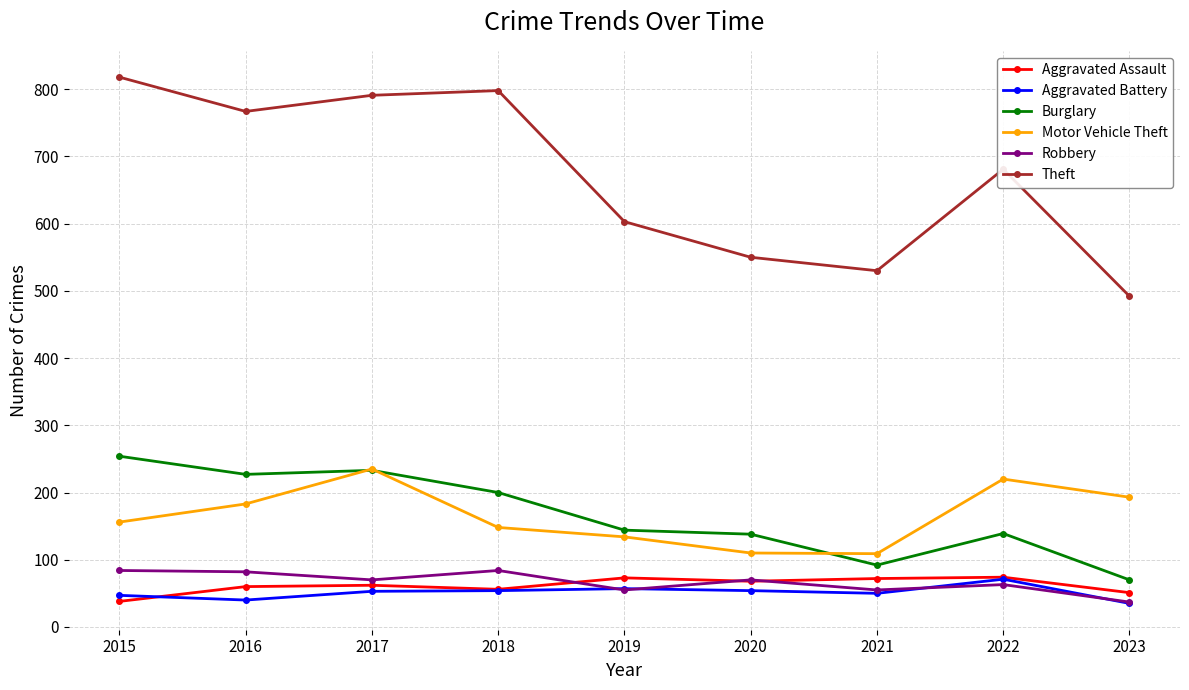

What is the lowest value of the Aggravated Assault series?

38